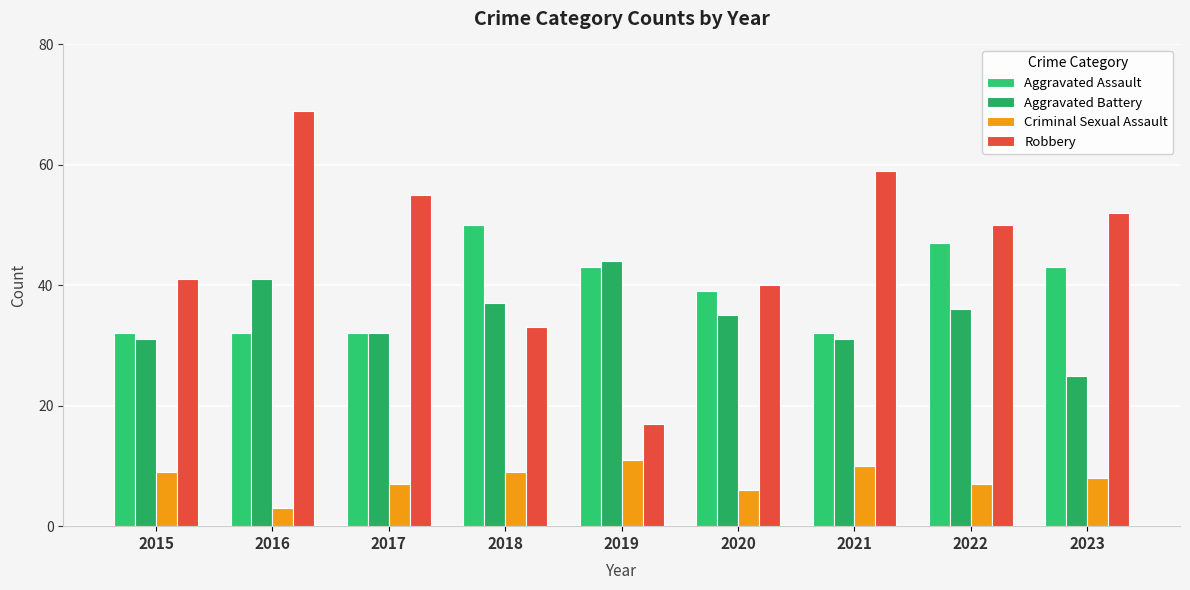

How many data points does each series have?

9